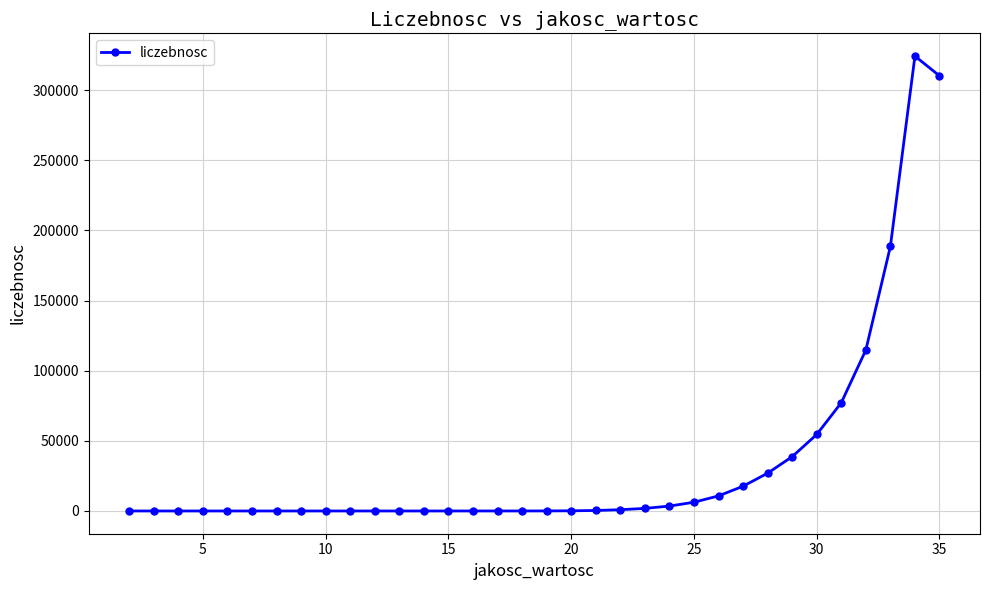

How many values are below 36?

17